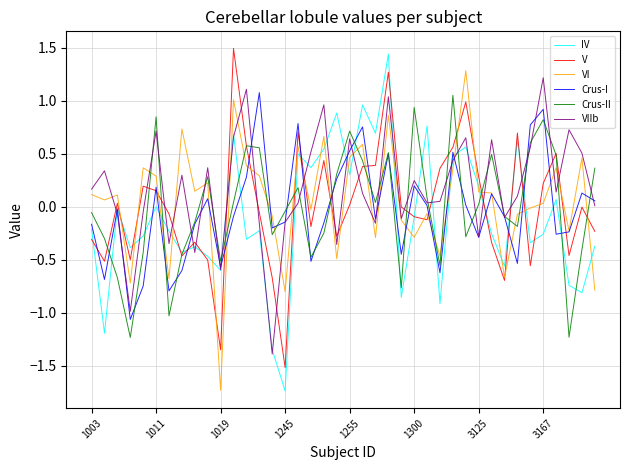

What is the highest value of the VI series?

1.3